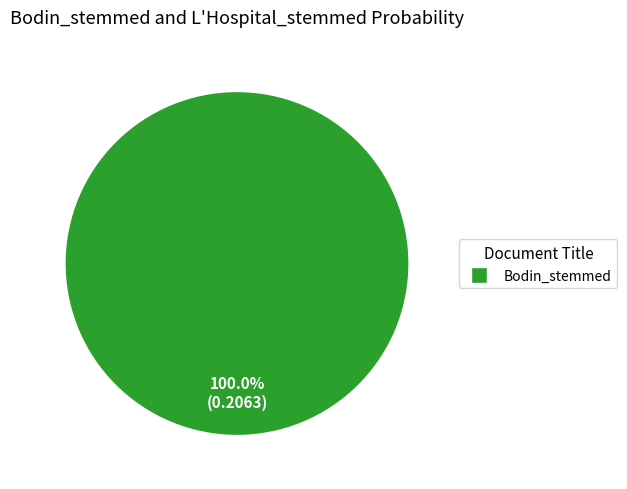

Is there a majority slice in this chart?

Yes